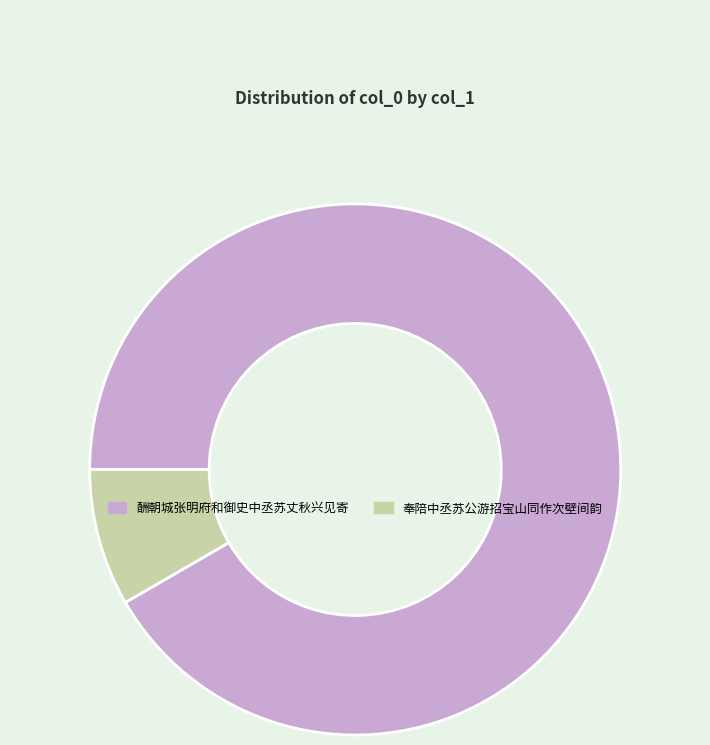

True or false: 酬朝城张明府和御史中丞苏丈秋兴见寄 accounts for 92% of the total.

True